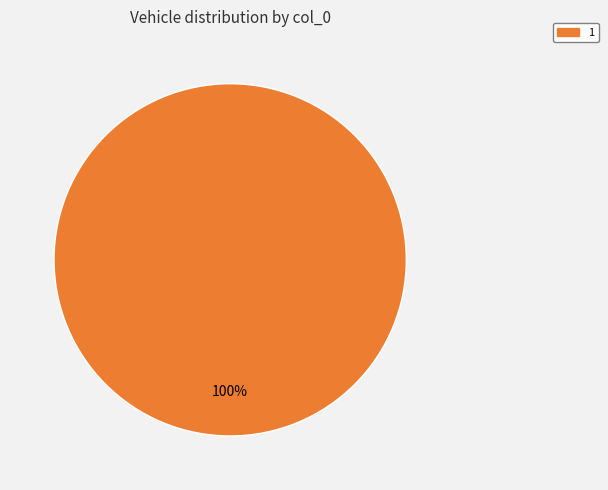

Rank the categories by value from highest to lowest.

1